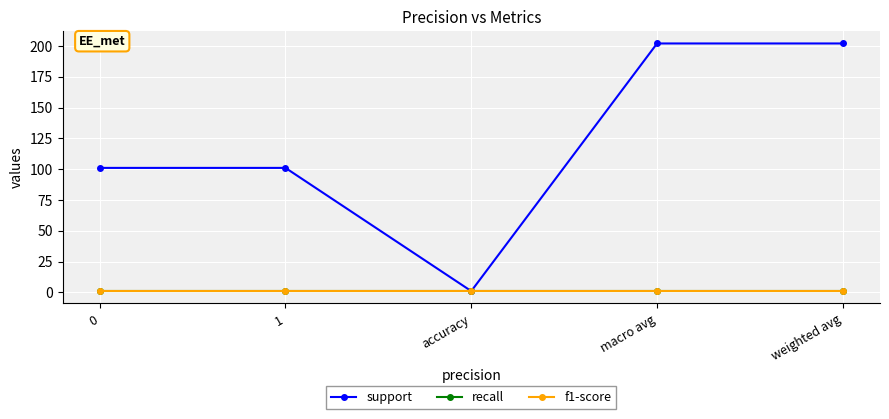

Is it true that recall equals 0 at weighted avg?

False